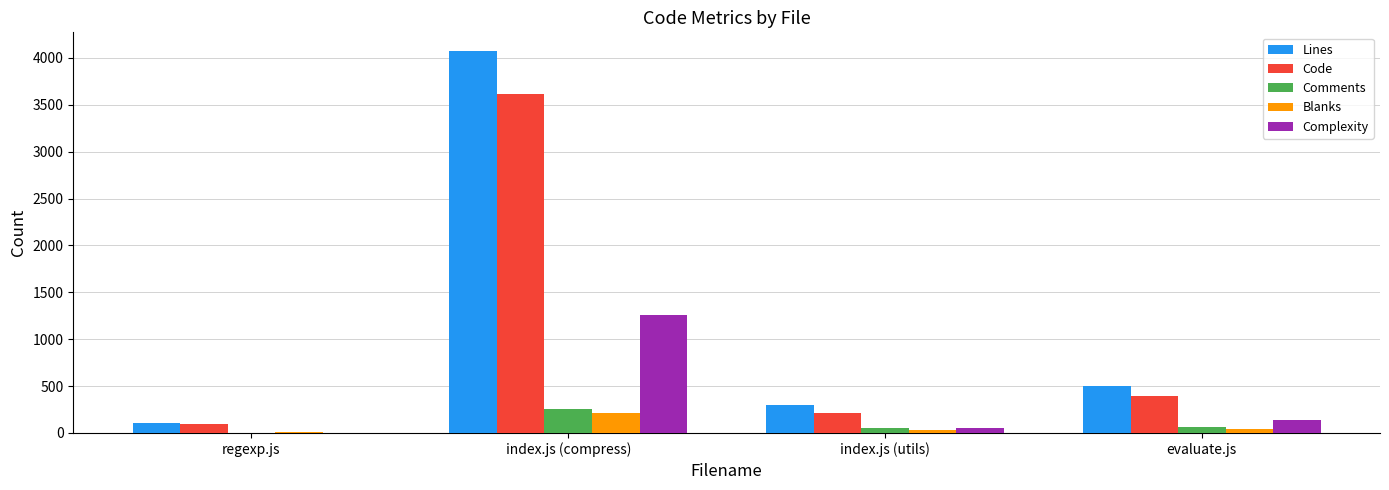

Are the bars horizontal?

No